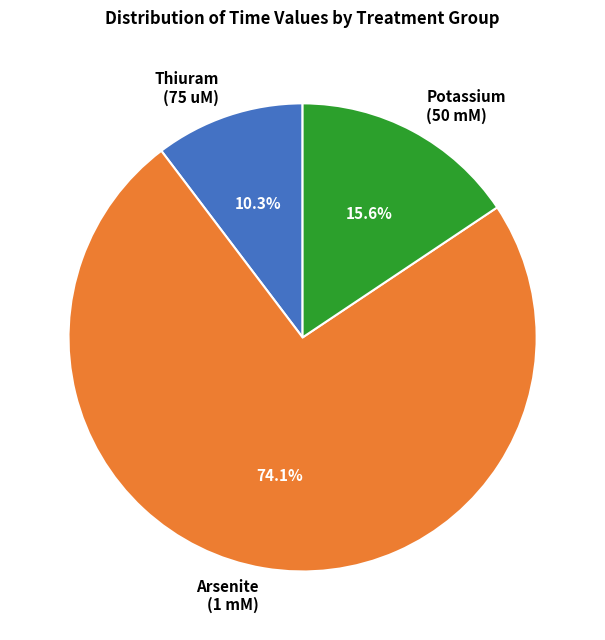

Is there a majority slice in this chart?

Yes